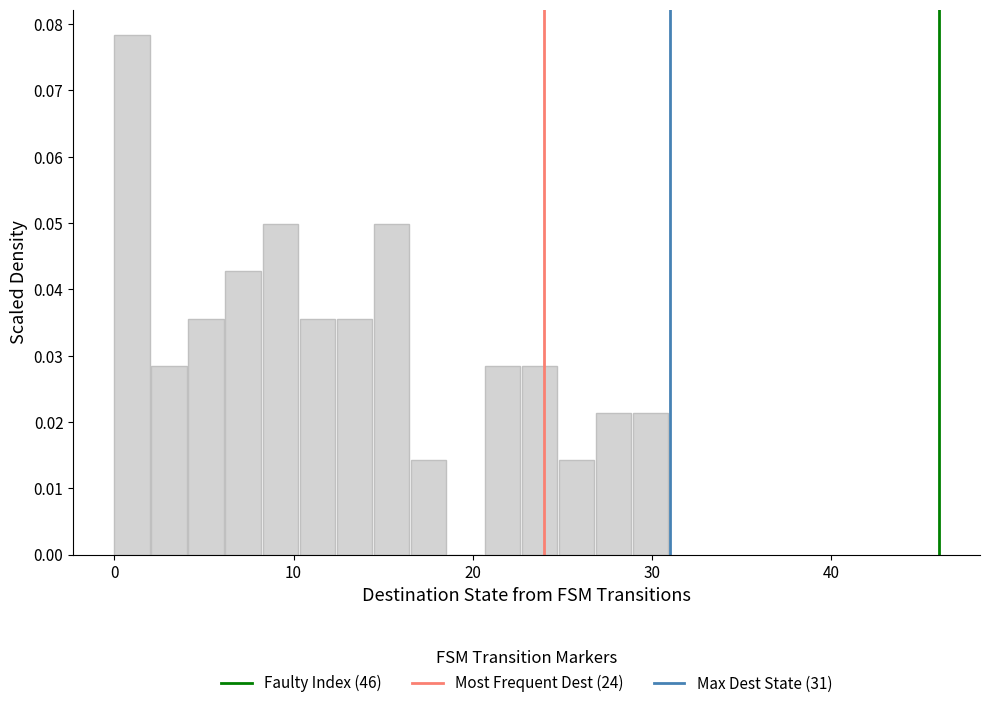

Read against the x-axis, roughly where is the centre of the tallest bar?

1